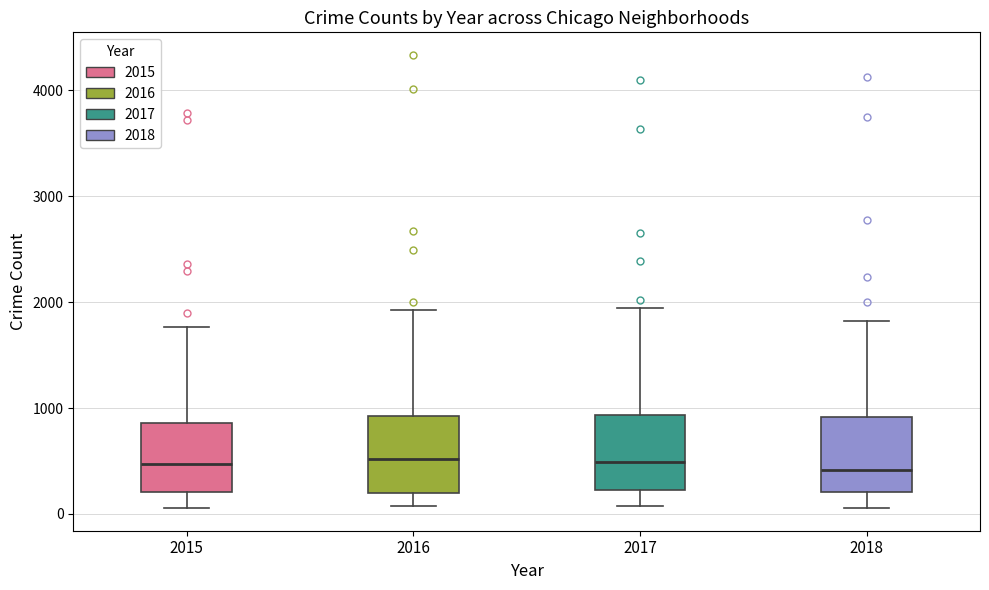

Where does the median line of the box at x = 2017 sit on the y-axis? The values are not printed on the chart, so give them approximately, as read against the axis.

500